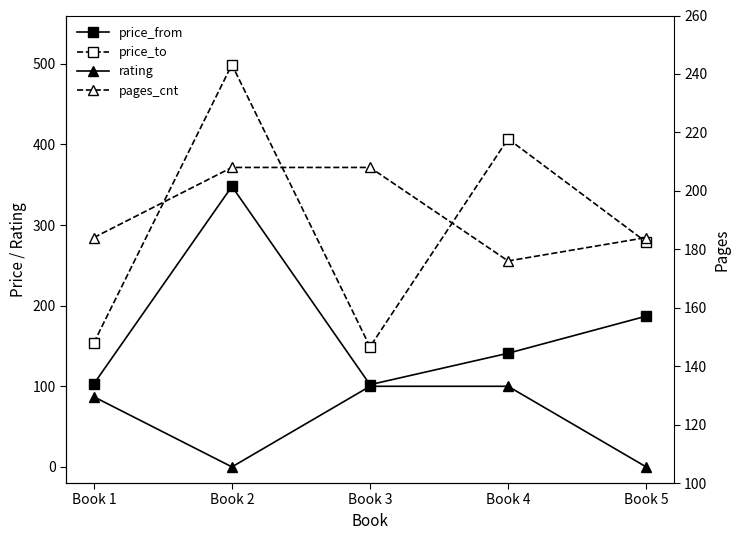

What is the minimum value for pages_cnt?

176